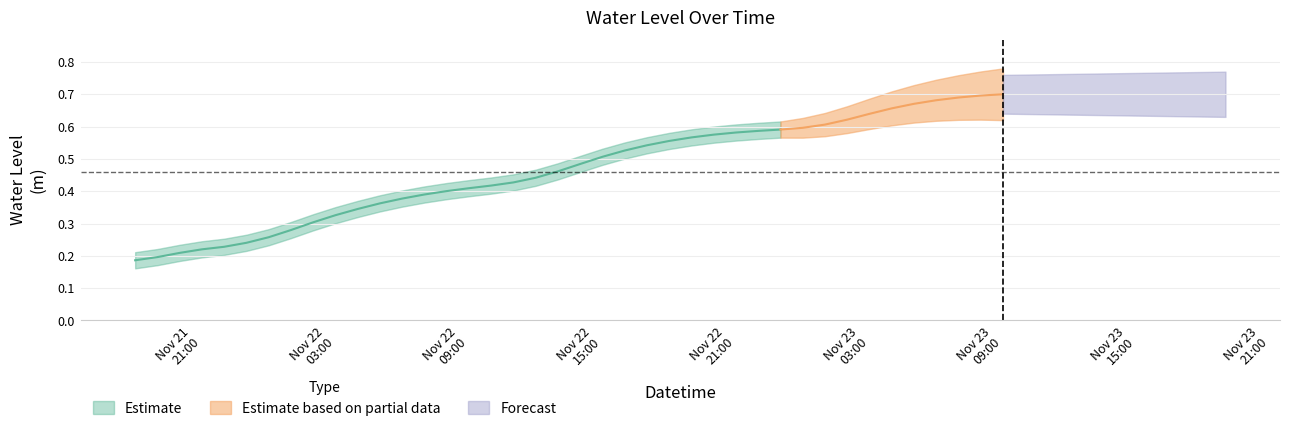

Between 2023-11-22 09:00:00 and 2023-11-23 01:00:00, which is larger?

2023-11-23 01:00:00